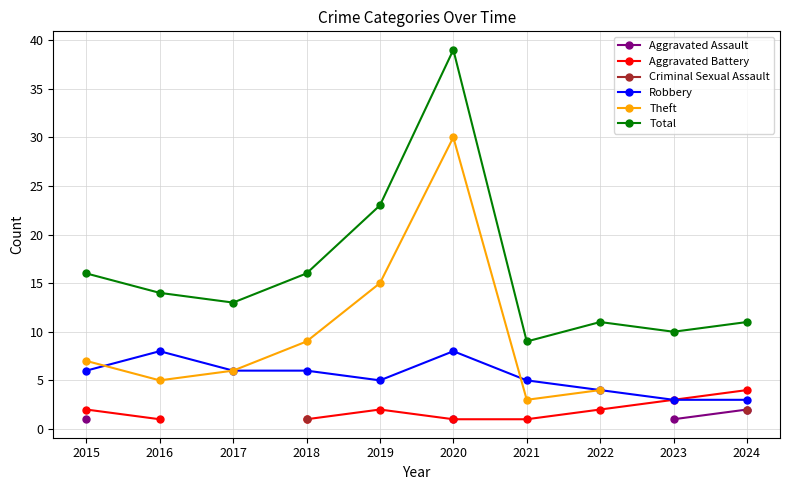

Does the chart have visible grid lines?

Yes